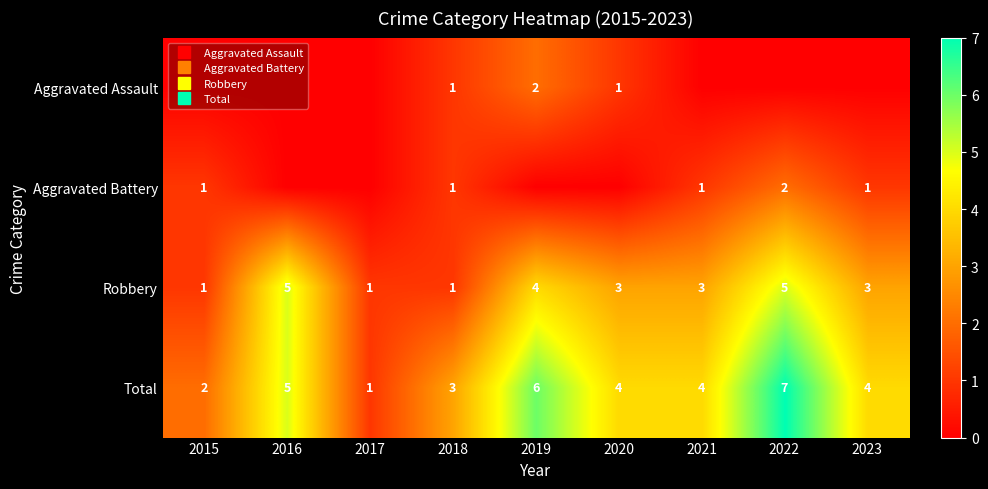

At which label does Robbery first exceed 3?

2016